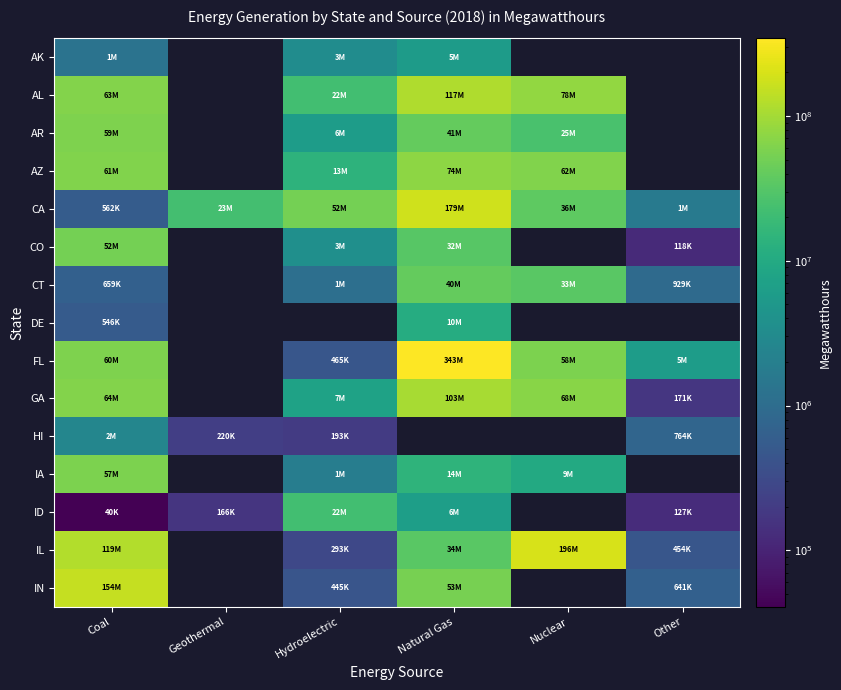

How many distinct data groups are displayed?

15